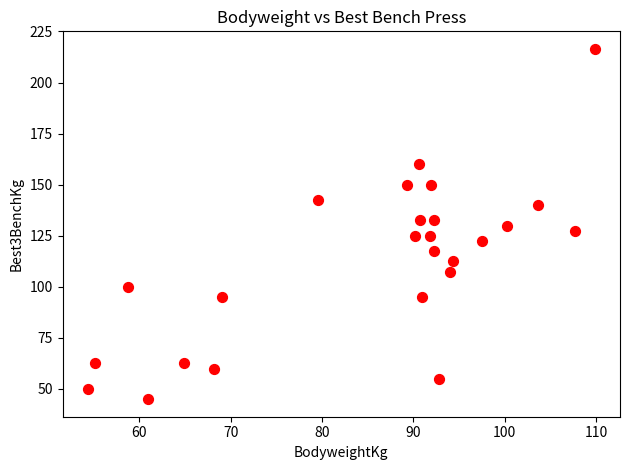

What is the range of Y values (max minus min)?

171.5